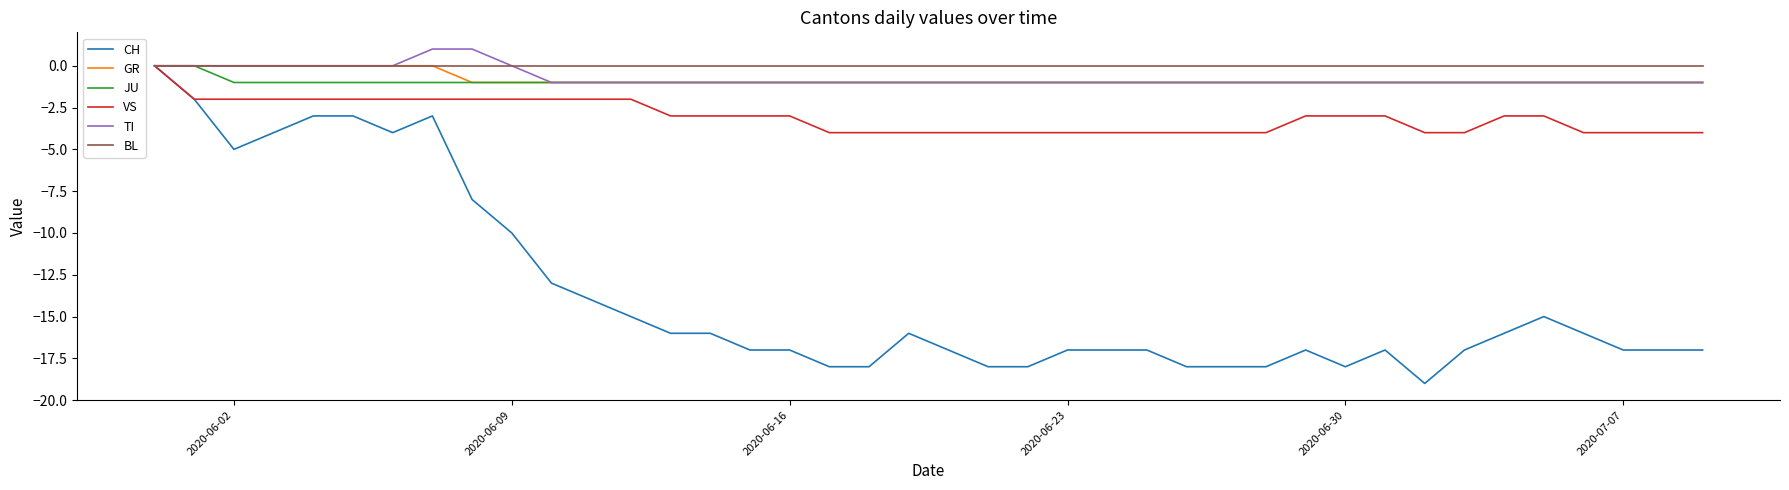

Which series has the widest spread of values?

CH